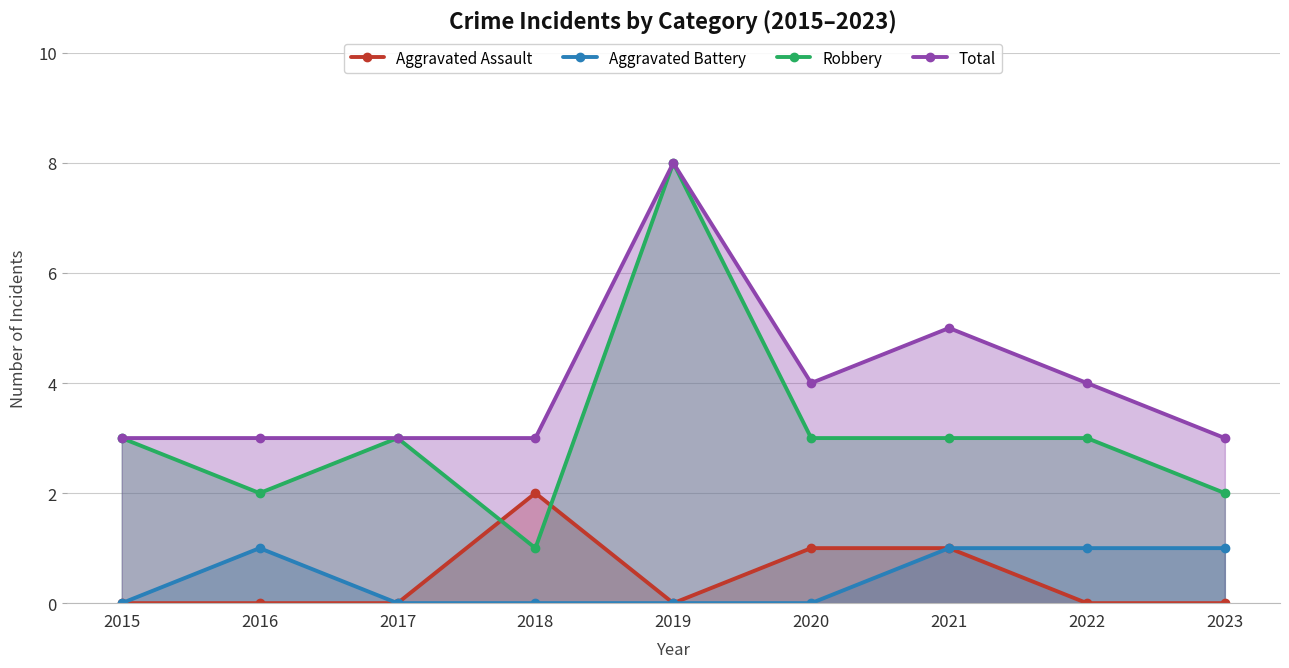

What are all the series names shown in the legend?

Aggravated Assault, Aggravated Battery, Robbery, Total